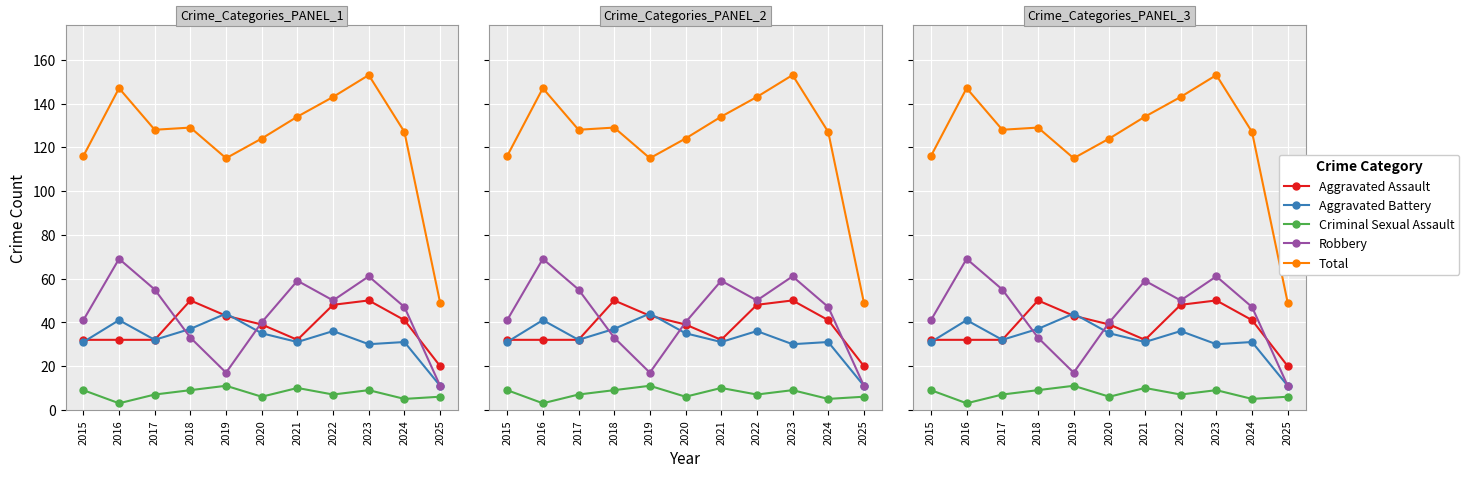

True or false: Total and Robbery intersect in this chart.

False